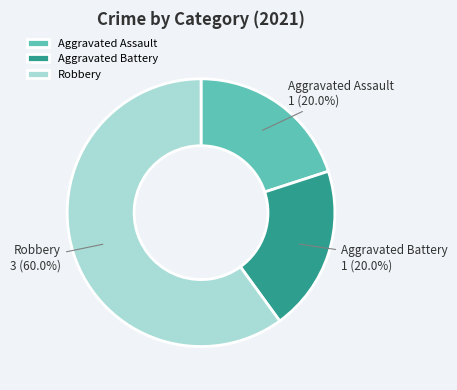

To the nearest percent, what is the difference between the Robbery and Aggravated Battery slice percentages?

40%